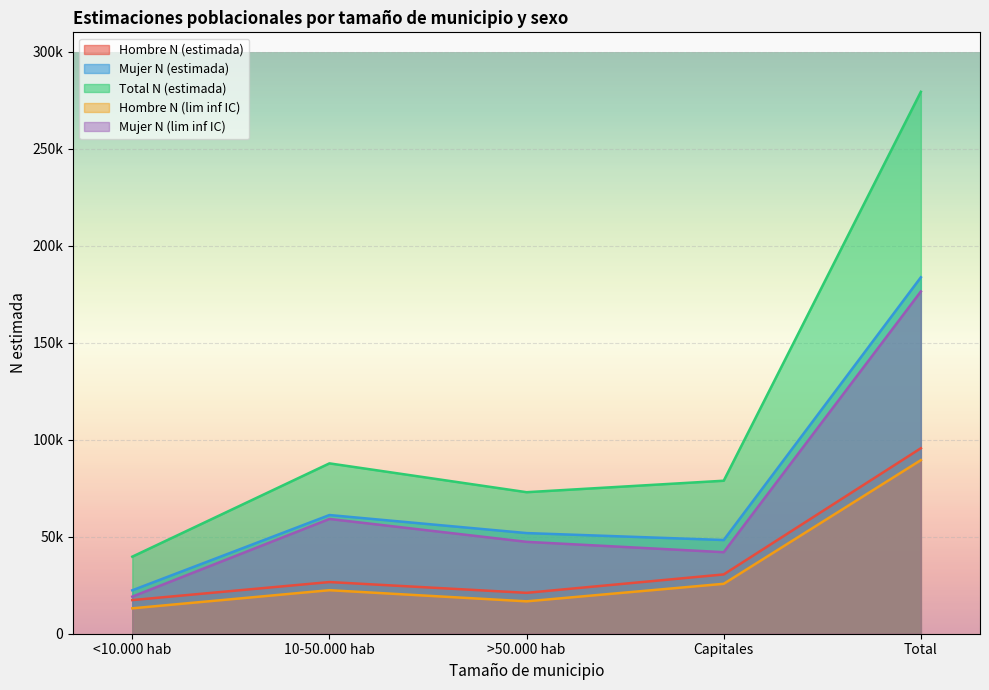

What is the value of the Mujer N (lim inf IC) point at the 2nd from the left?

59158